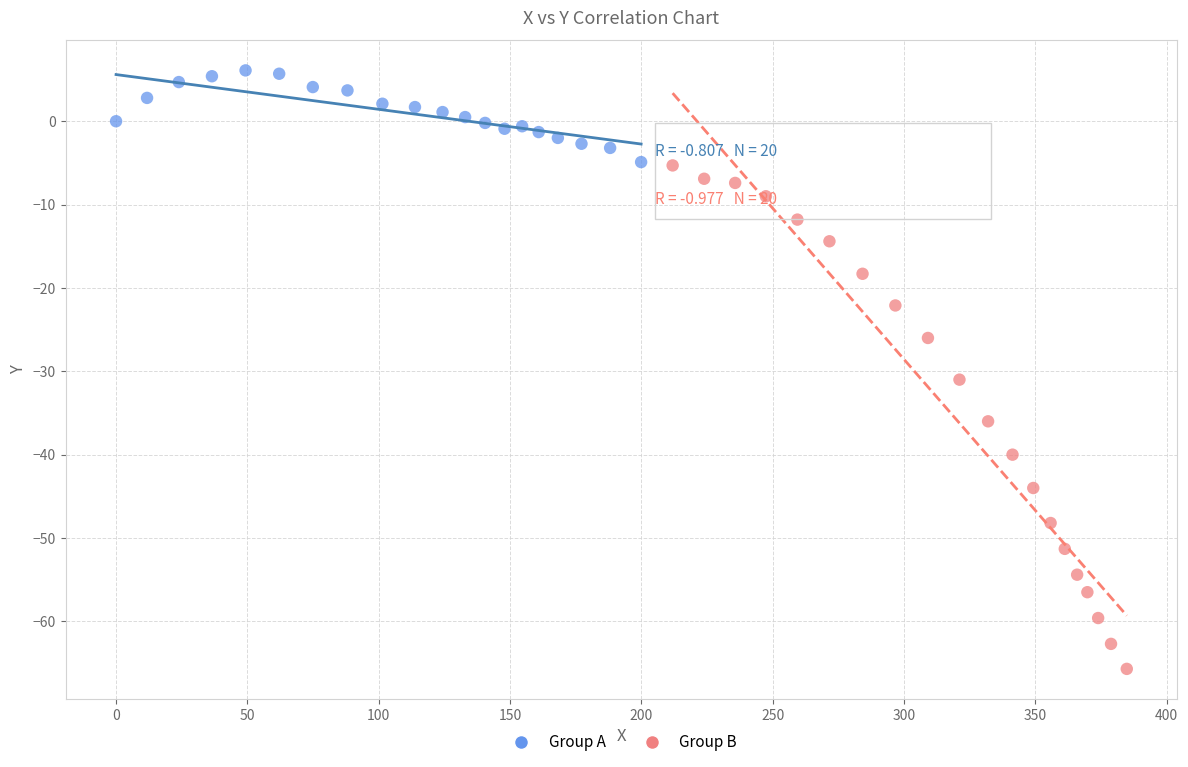

Which series contains the lowest Y value?

Group B